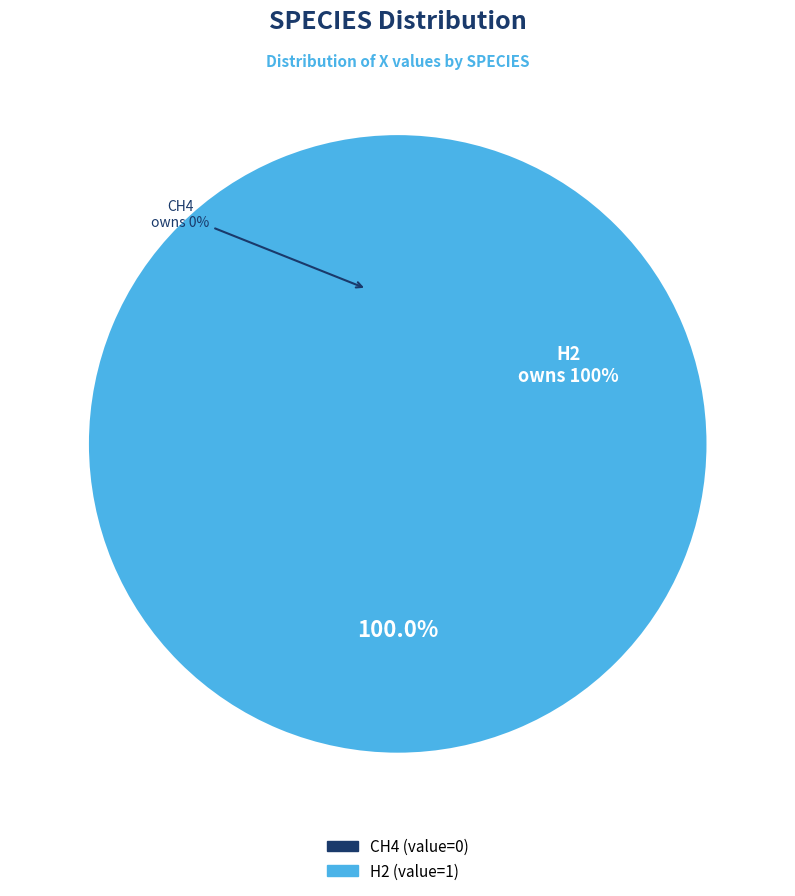

What percentage is the H2 slice, to the nearest percent?

100%